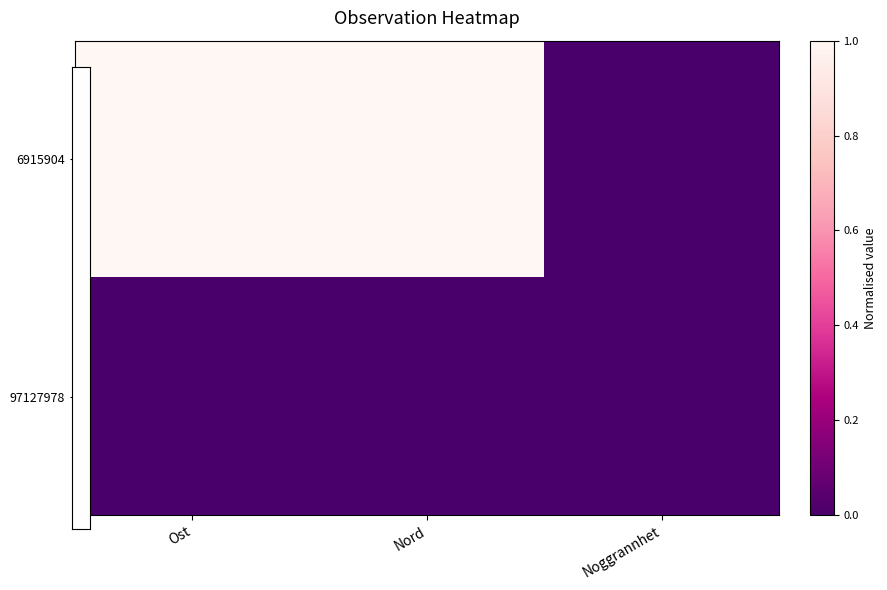

Which series changed the most between Ost and Noggrannhet?

6915904